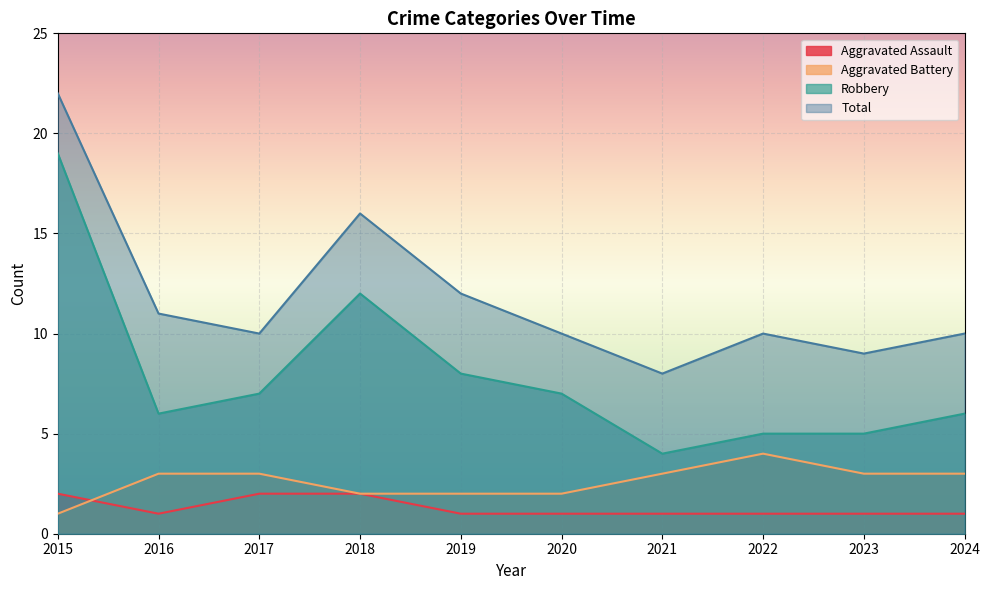

True or false: Robbery has more than 2 points higher than both neighbors.

False